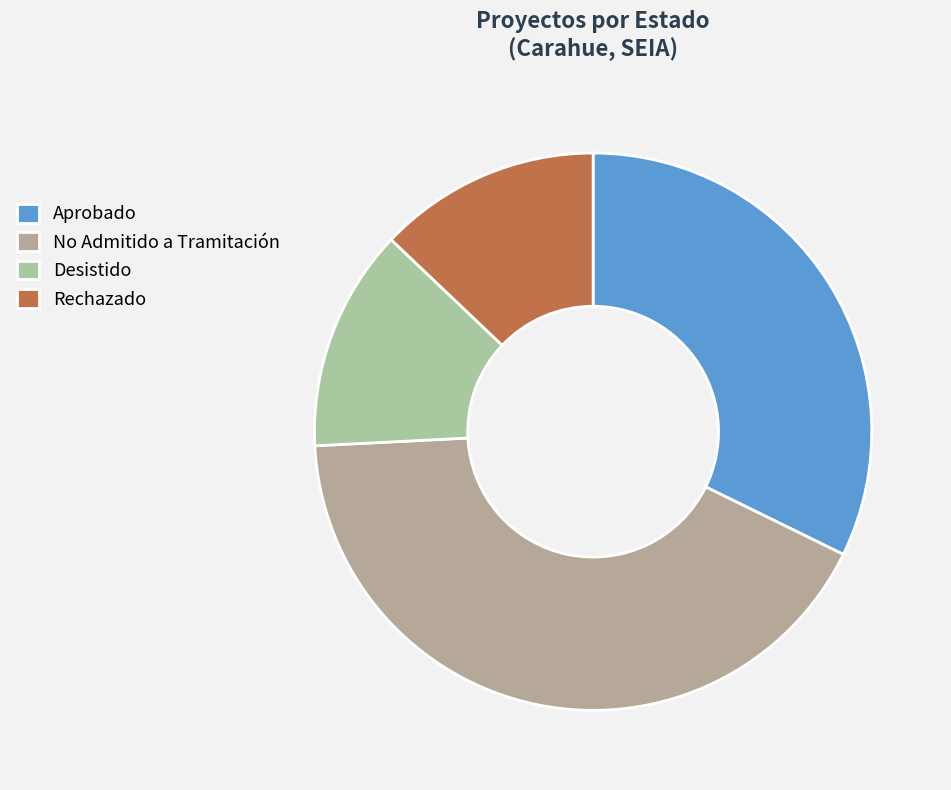

What is the largest slice in the pie chart?

No Admitido a Tramitación